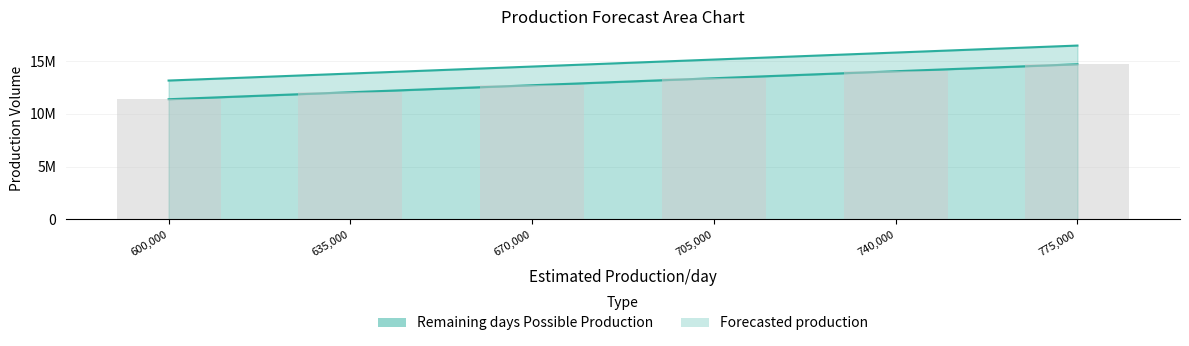

What is the ratio of the value at 670,000 to the value at 775,000?

0.9